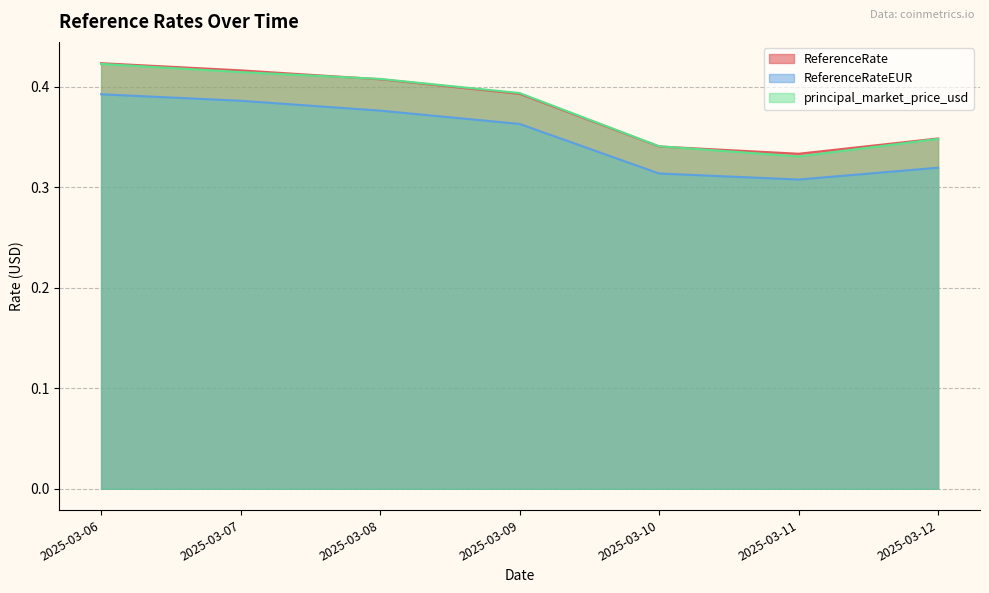

What is the difference between the maximum and minimum values in the ReferenceRate series?

0.1